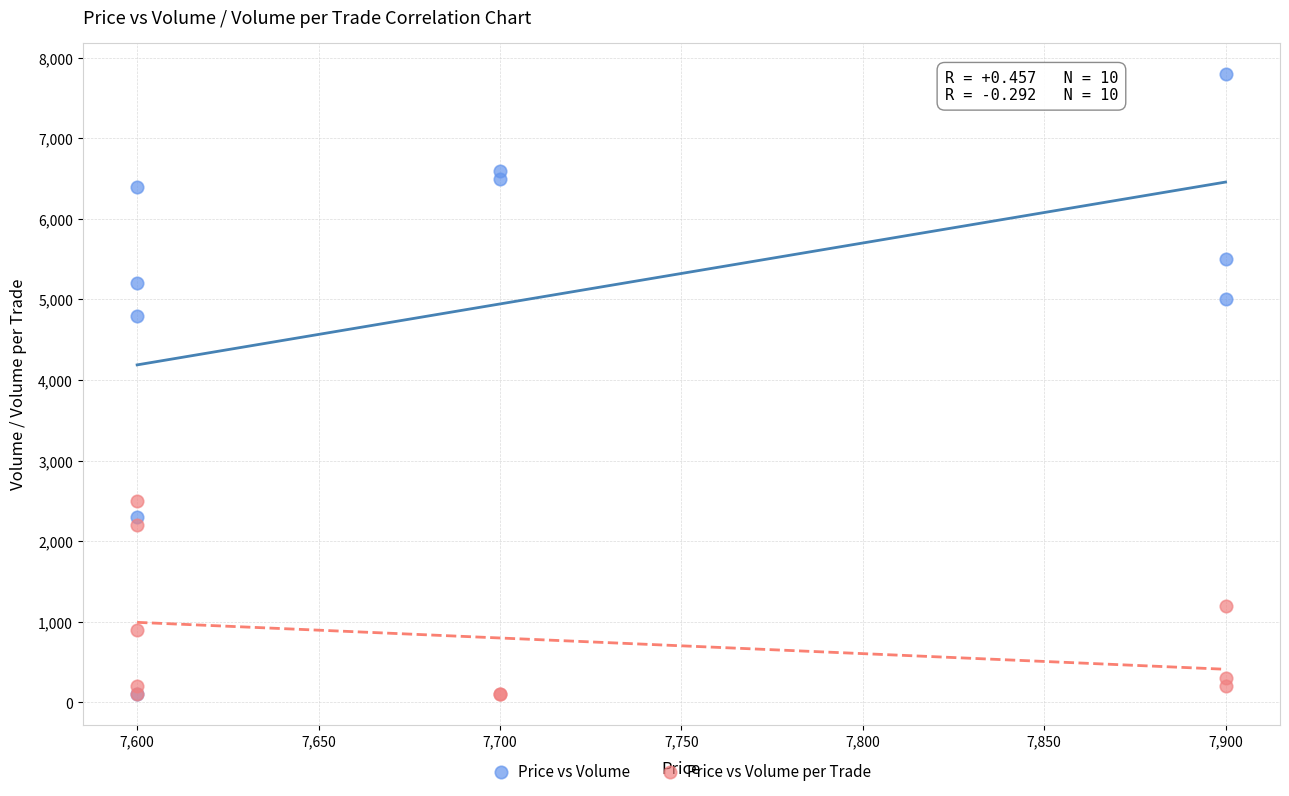

Across all series, what Y value is closest to 3950?

4800